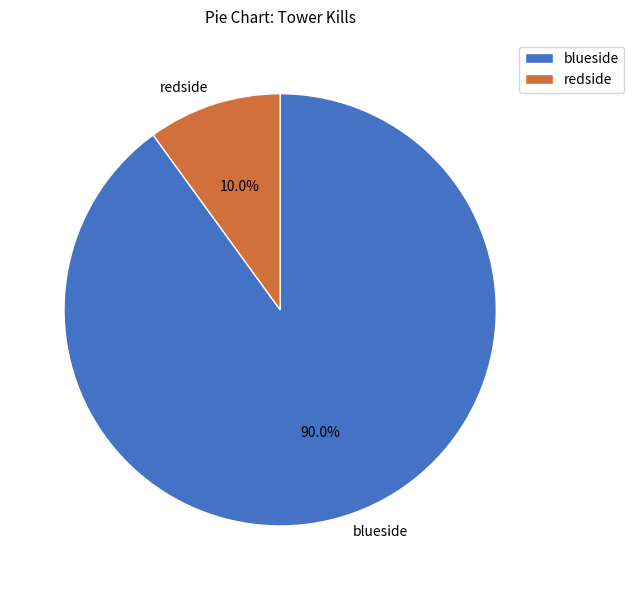

How many segments does this pie chart have?

2